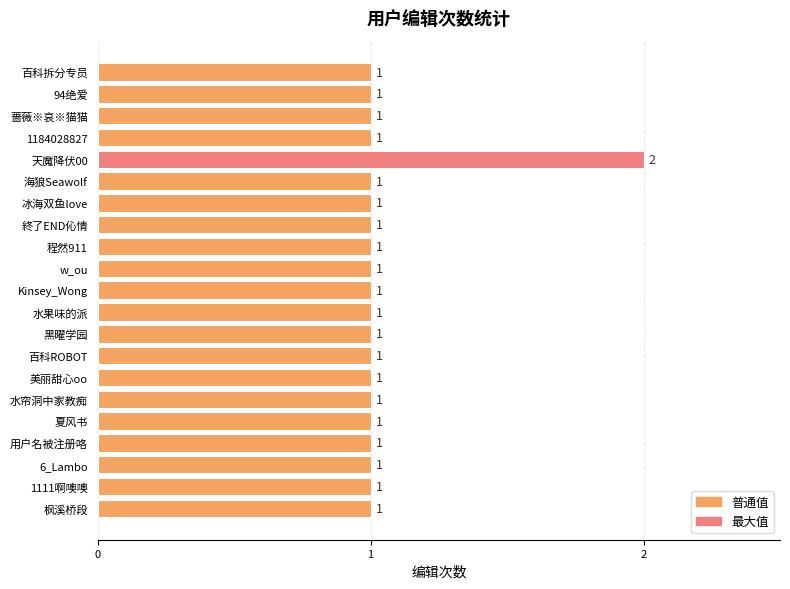

Count the values in the range 1 to 2.

21